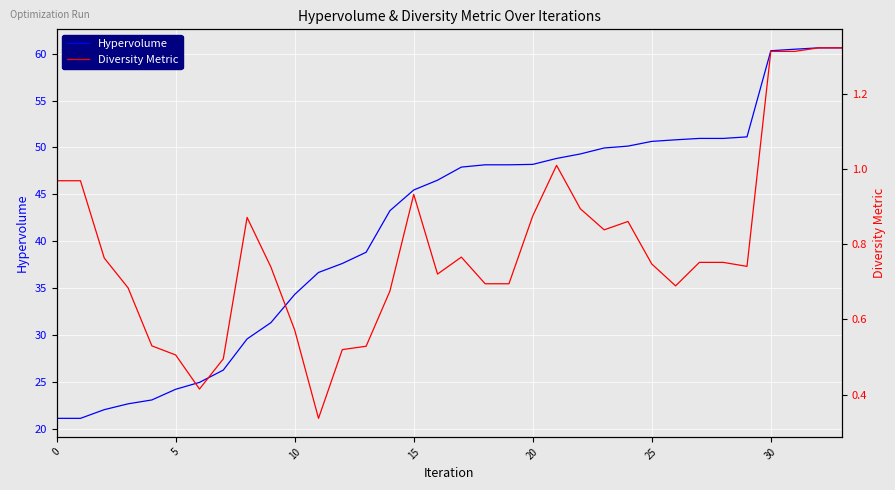

True or false: Hypervolume has a value of 32.0 at 0.

False